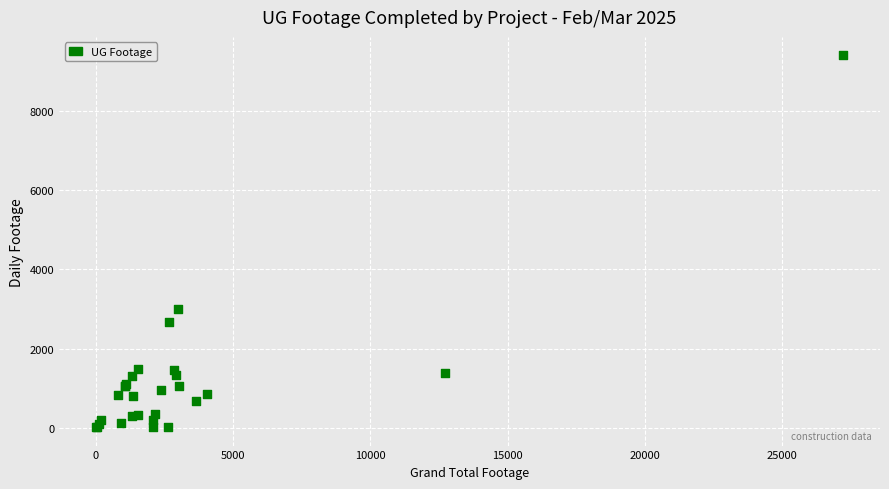

What Y value in the scatter plot is closest to 4708?

2989